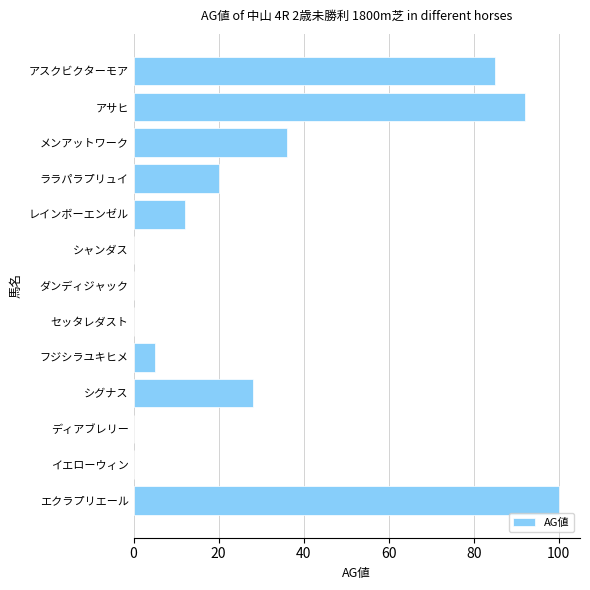

What is the sum of all values?

378